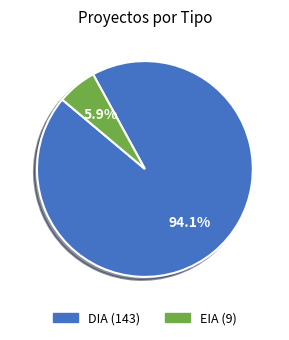

How many segments does this pie chart have?

2